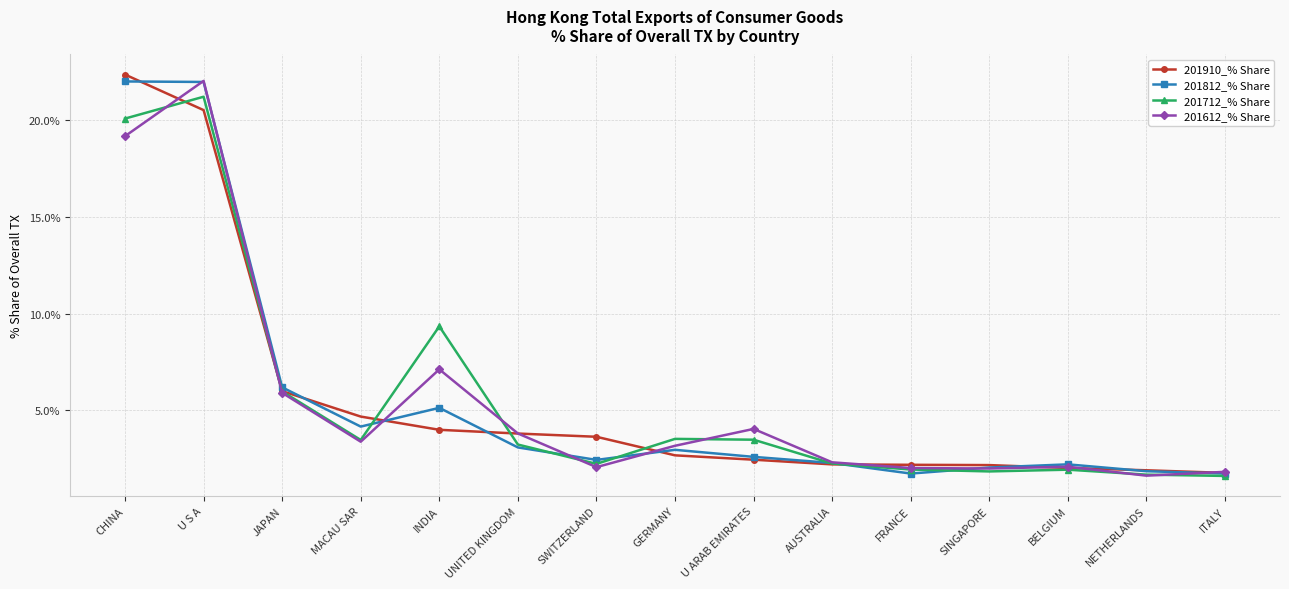

Where is the first local maximum for 201612_% Share?

U S A